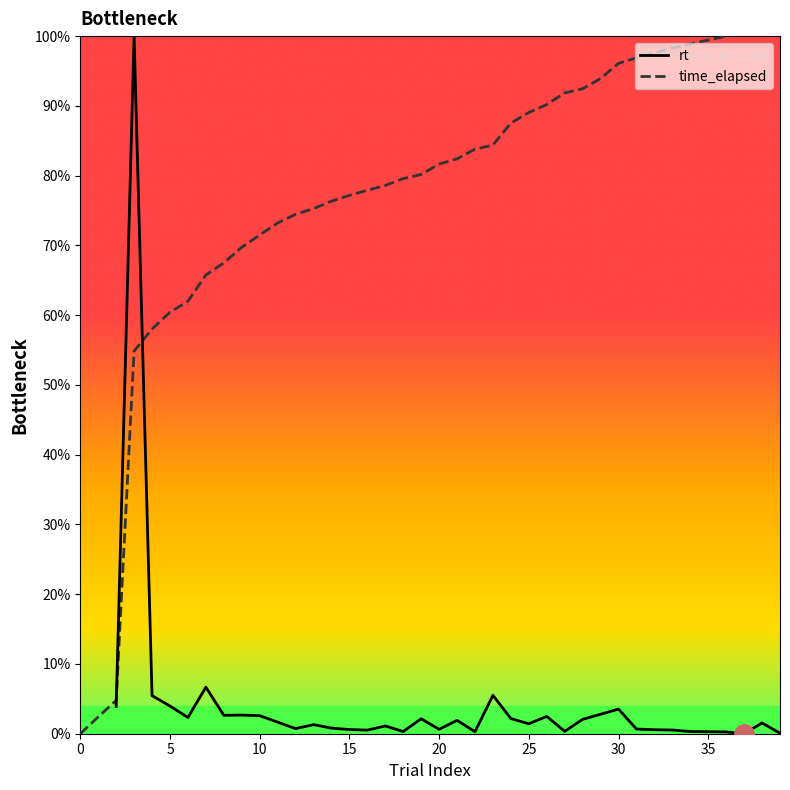

The chart shows a value of 81.7 at 20. True or false?

True